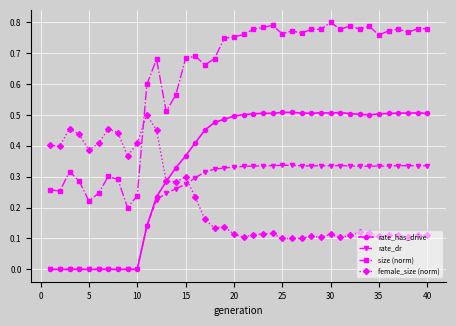

True or false: rate_dr has more than 0 points higher than both neighbors.

True